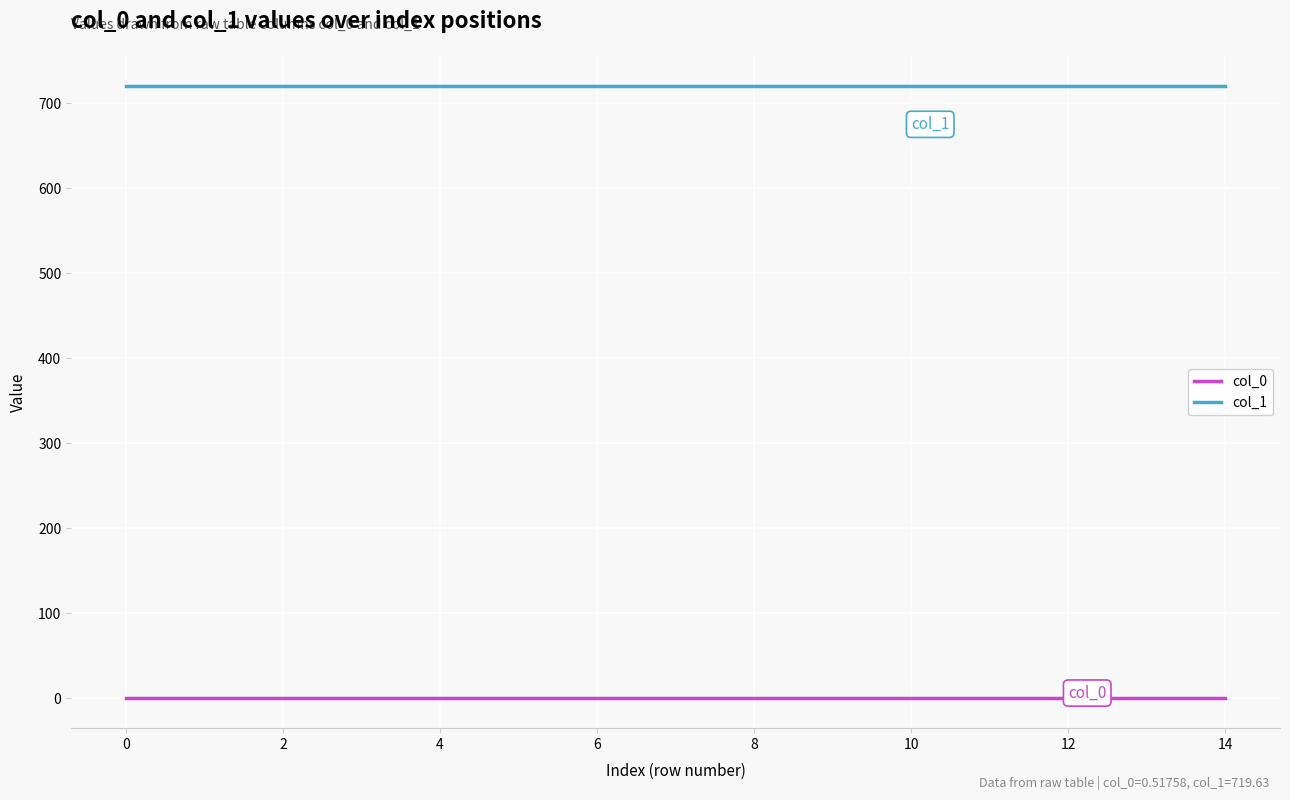

What is the maximum value for col_1?

719.6